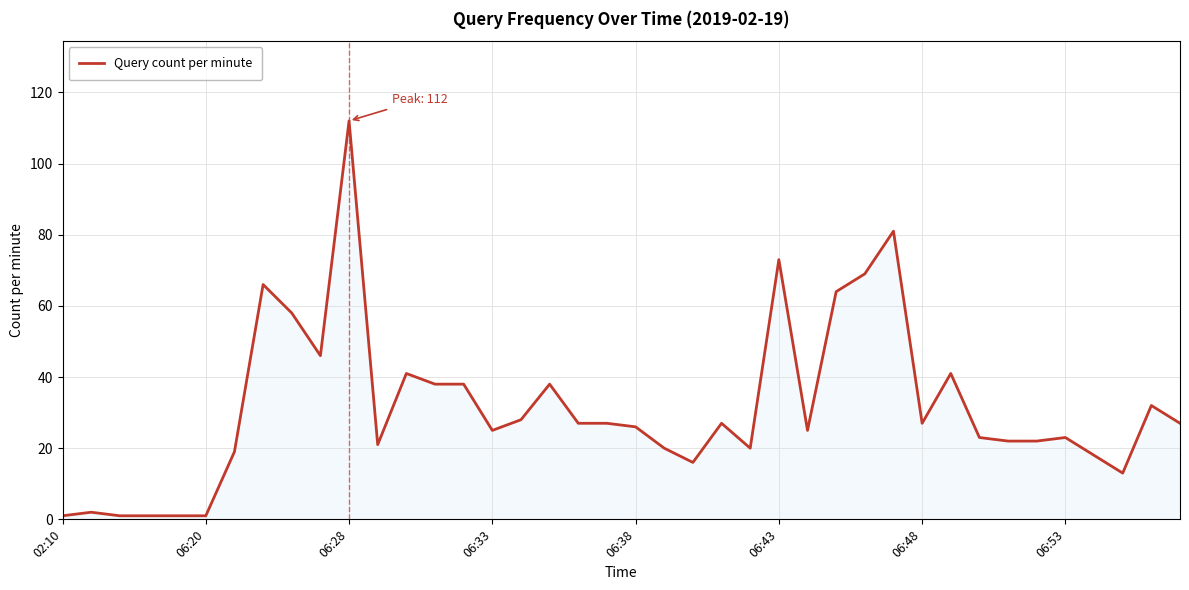

How many series are shown in this chart?

1